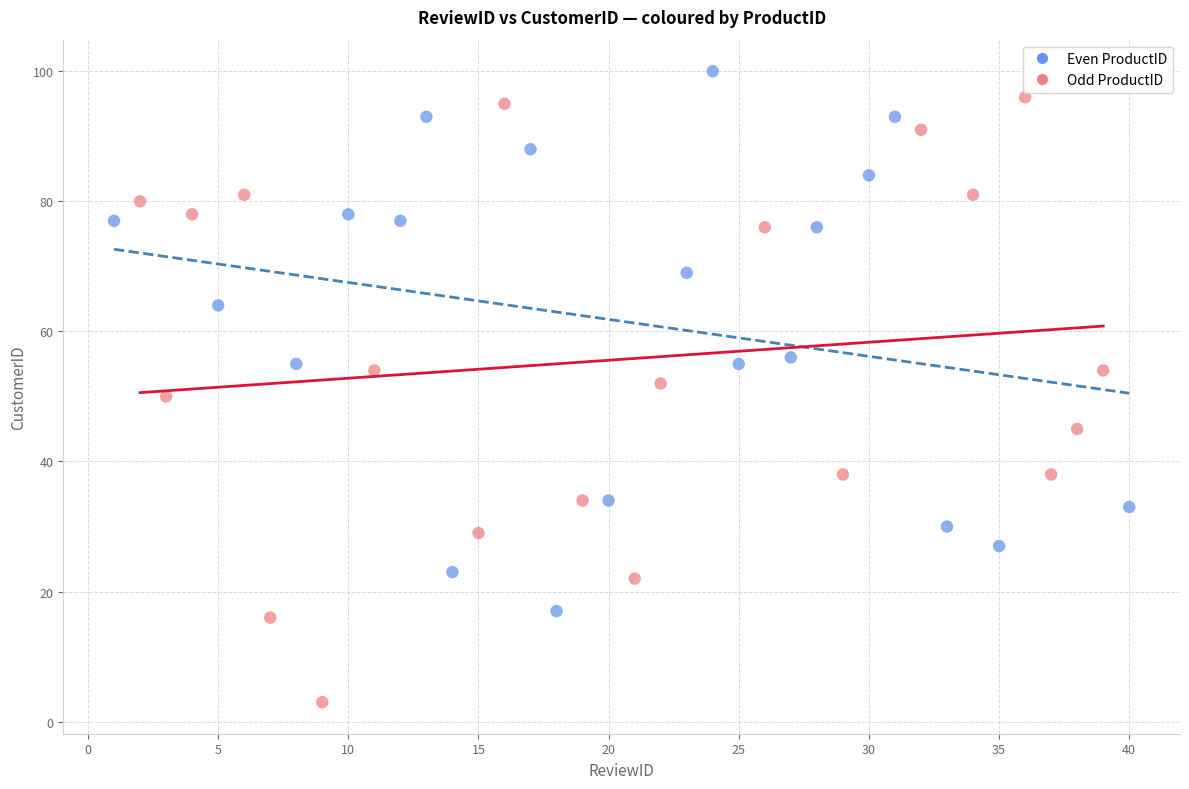

Which series has the largest Y range (max minus min)?

Odd ProductID